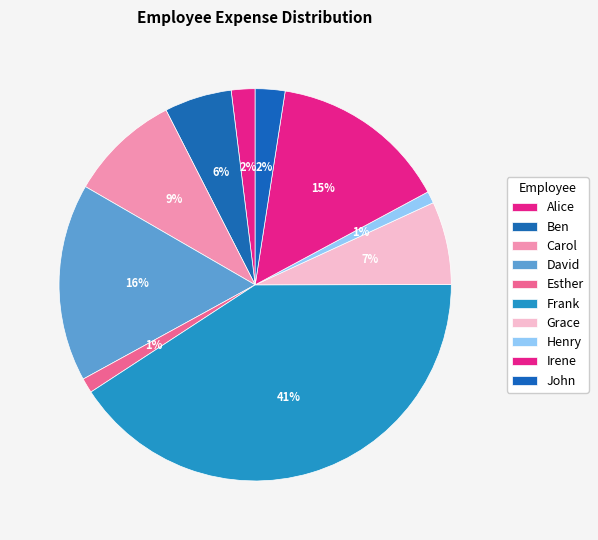

Does Esther account for over 50% of the chart?

No